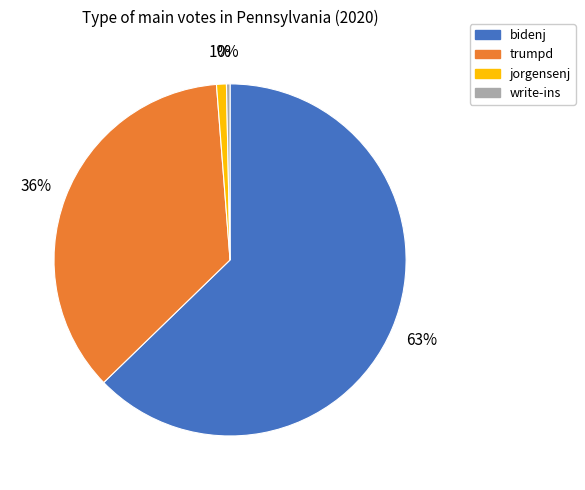

To the nearest percent, what is the difference between the write-ins and jorgensenj slice percentages?

1%